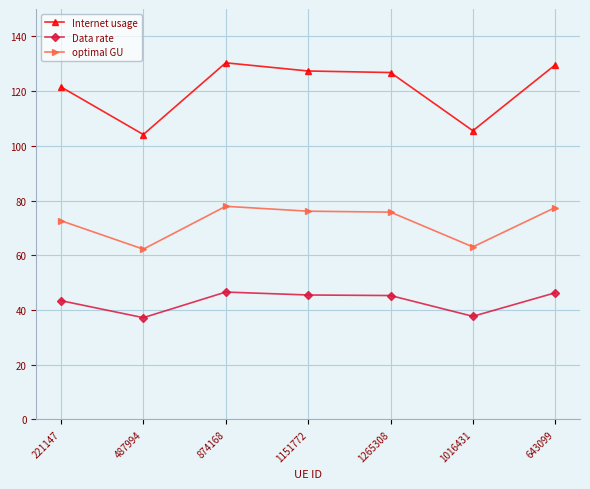

At 221147, list the series in order from smallest to largest.

Data rate, optimal GU, Internet usage